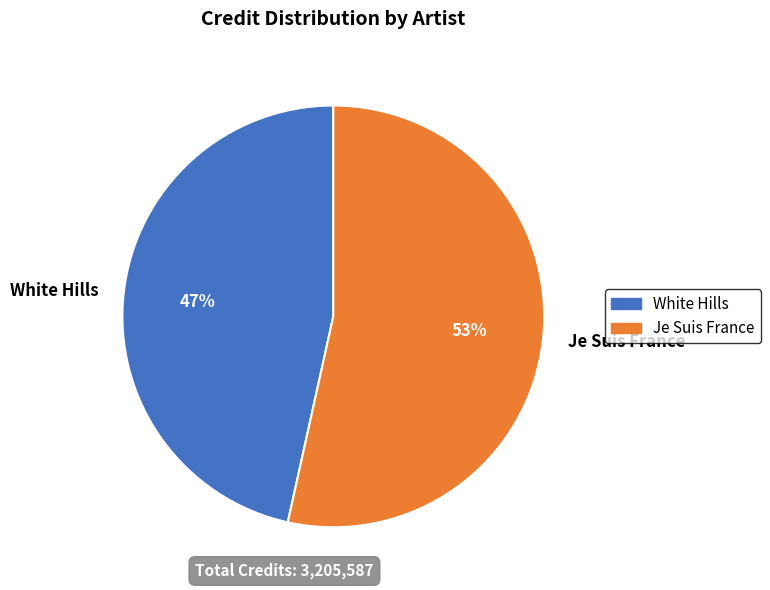

Is it true that Je Suis France is 53% of the pie?

True